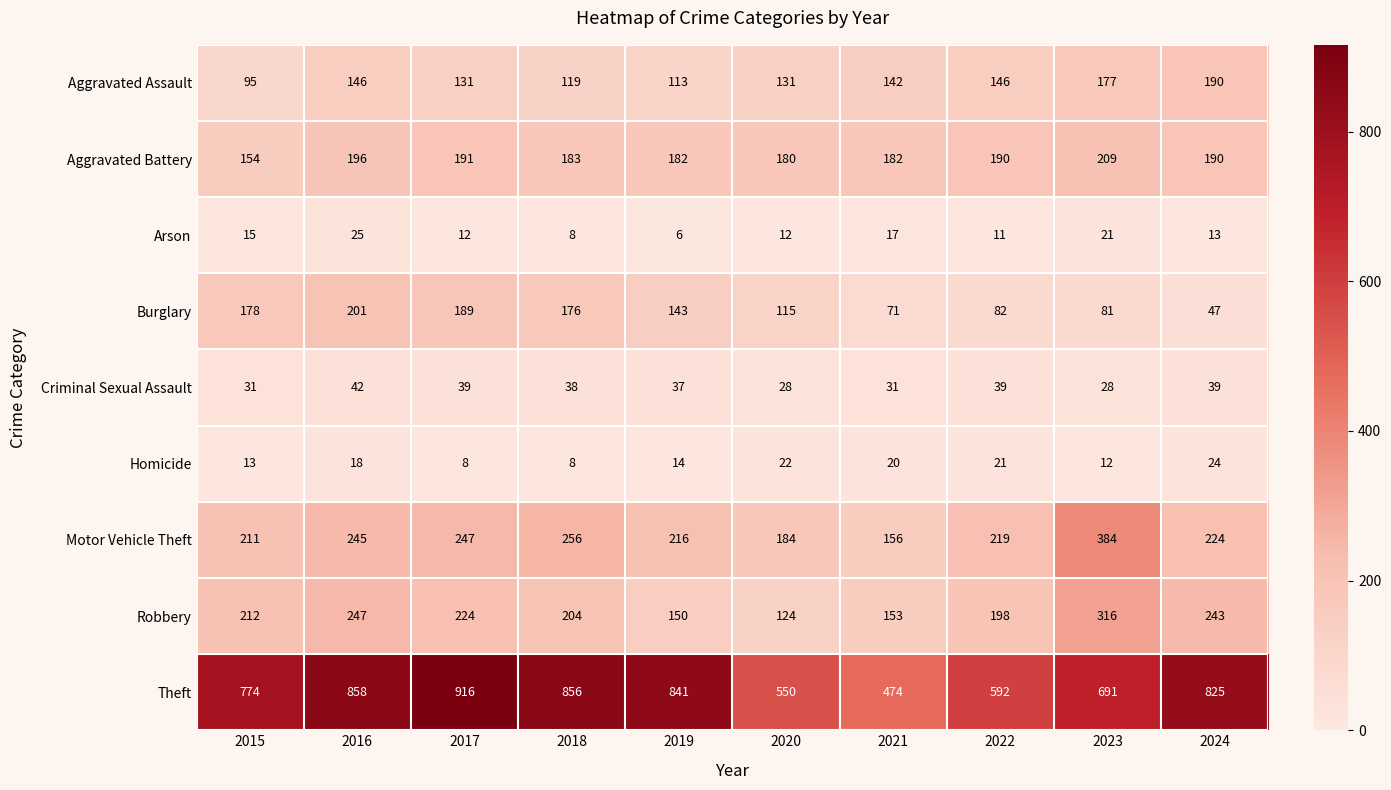

What is the difference between the second highest and minimum values in the Homicide series?

14